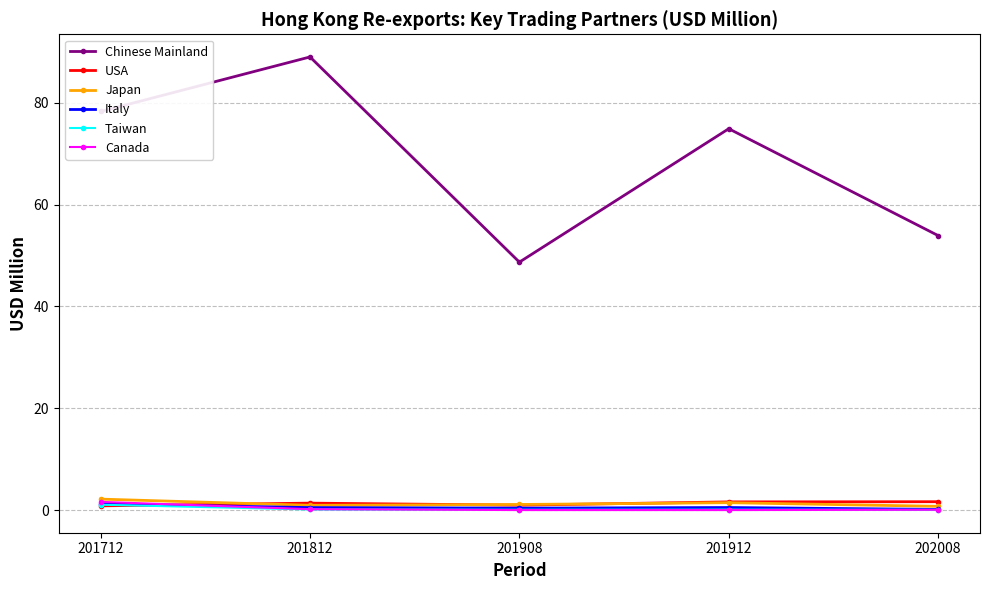

What is the spread (max minus min) of values at 201812?

88.9